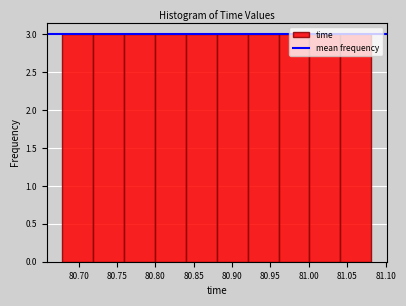

Reading left to right, list every bar in this chart as the range it spans on the x-axis followed by its height. Neither the bar edges nor the heights are printed on the chart, so give them approximately, as read against the axes.

80.68 to 80.72: 3
80.72 to 80.76: 3
80.76 to 80.80: 3
80.80 to 80.84: 3
80.84 to 80.88: 3
80.88 to 80.92: 3
80.92 to 80.96: 3
80.96 to 81.00: 3
81.00 to 81.04: 3
81.04 to 81.08: 3